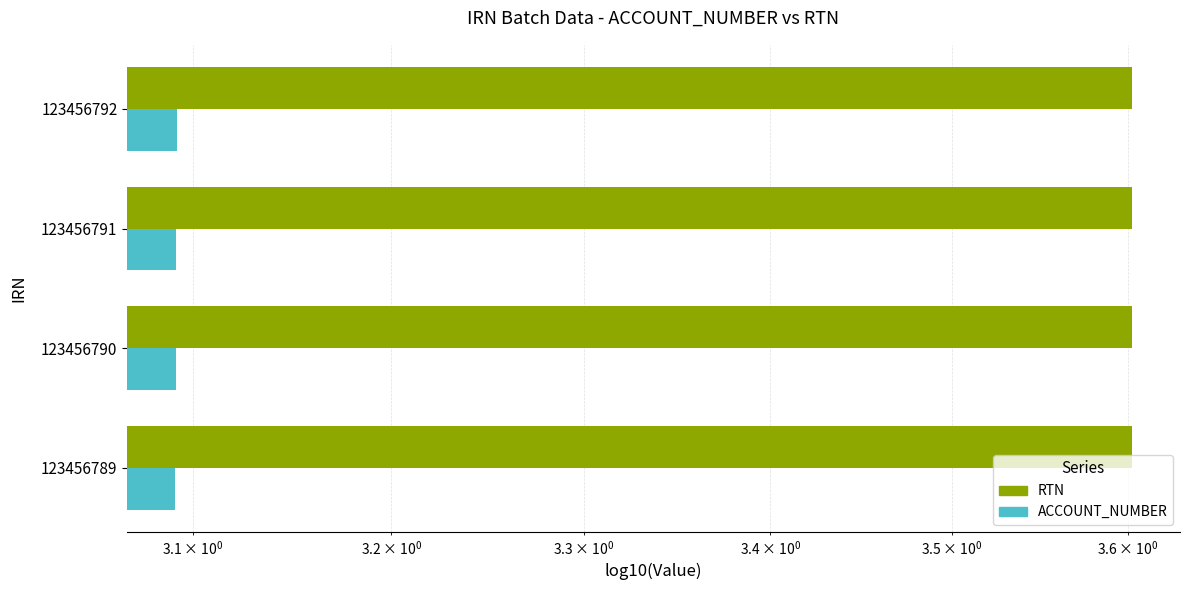

How many bars are there in total?

8